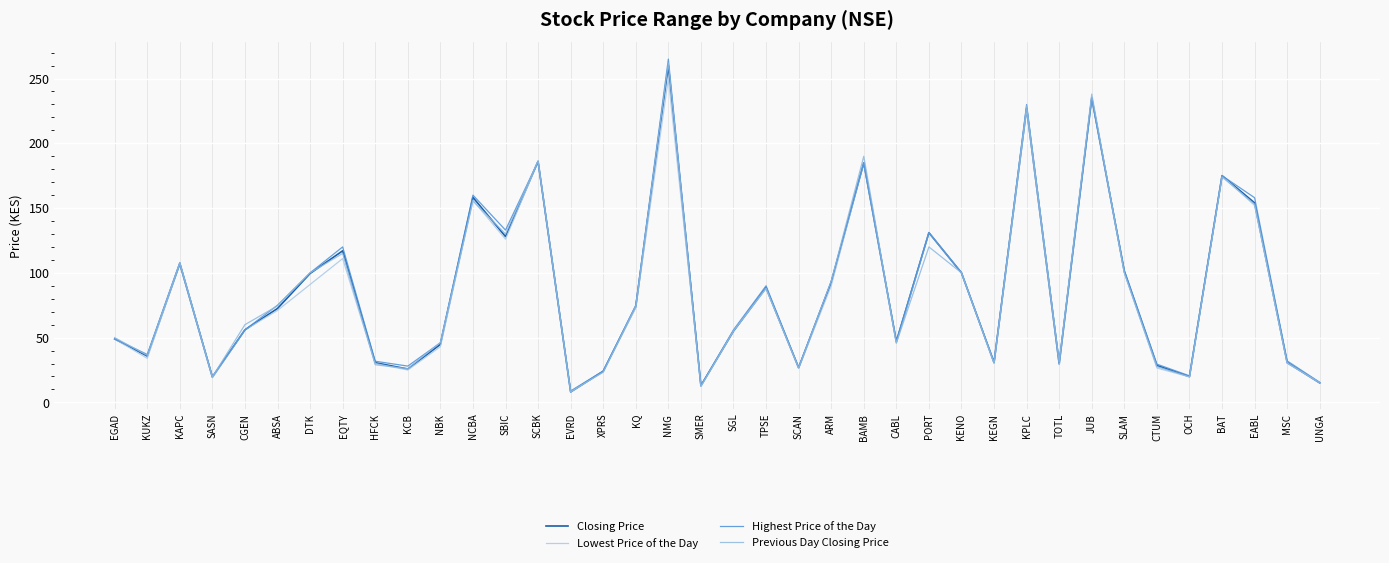

Reading right to left, what are all the values shown in this chart?

Closing Price: 15.0	30.8	154.0	175.0	19.9	28.4	101.0	235.0	29.8	227.0	30.8	100.0	131.0	46.8	185.0	92.5	26.8	88.5	55.0	12.8	260.0	74.0	24.0	8.1	186.0	128.0	158.2	44.8	25.8	30.6	117.0	99.5	72.5	56.0	19.6	107.0	35.8	49.0
Lowest Price of the Day: 14.9	30.5	152.0	175.0	19.7	26.5	100.0	235.0	29.2	226.0	30.0	100.0	131.0	45.8	185.0	90.0	26.2	88.0	55.0	12.5	250.0	73.0	24.0	8.0	186.0	126.0	156.0	43.0	25.0	30.0	111.0	91.0	71.0	56.0	19.0	107.0	34.0	49.0
Highest Price of the Day: 15.5	32.0	158.0	175.0	20.5	29.5	102.0	235.0	31.0	230.0	31.0	100.0	131.0	47.5	185.0	93.5	27.0	90.0	56.0	13.1	265.0	75.0	24.2	8.8	186.0	133.0	160.0	46.0	28.0	31.8	120.0	100.0	75.0	56.0	19.9	108.0	37.0	49.0
Previous Day Closing Price: 15.4	30.2	153.0	174.0	19.7	27.6	100.0	238.0	31.5	229.0	30.5	100.0	120.0	45.8	190.0	93.5	26.8	88.0	55.5	12.4	262.0	74.5	23.2	8.4	186.5	130.0	155.5	46.2	26.0	29.1	115.0	100.0	74.5	60.0	19.7	108.0	36.2	50.0